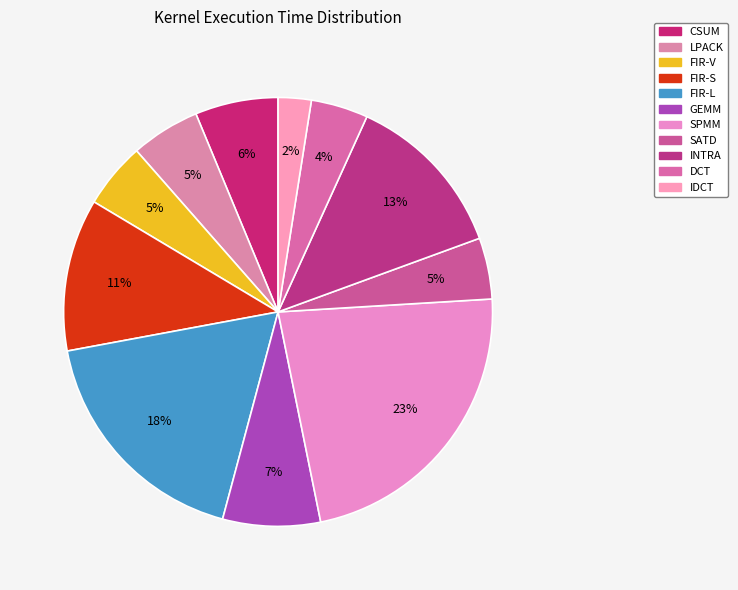

To the nearest percent, what is the difference between the FIR-L and GEMM slice percentages?

11%